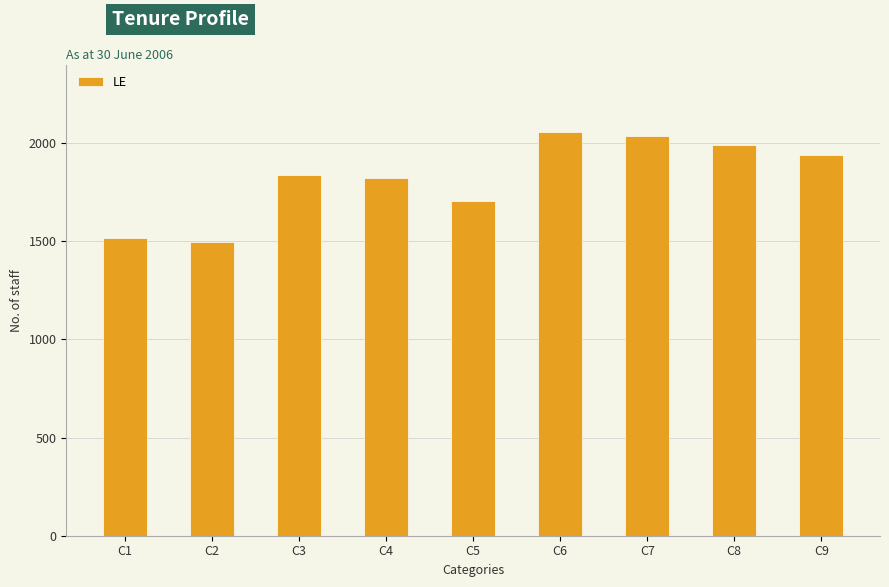

What is the maximum value shown in the chart?

2055